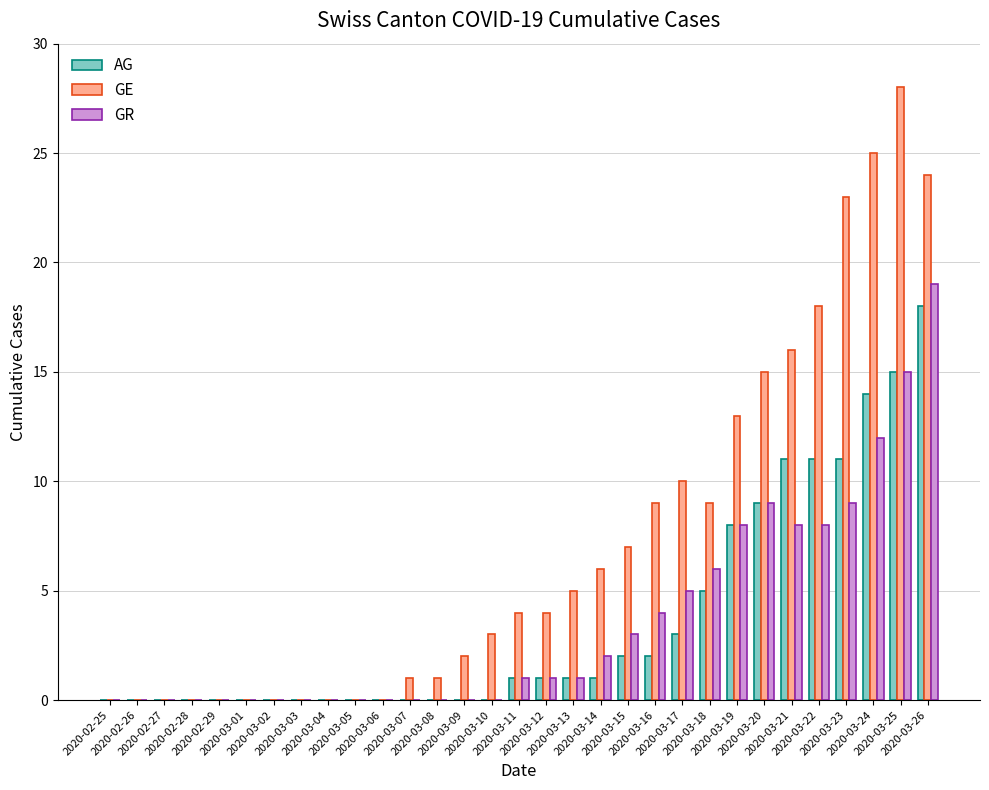

What is the greatest value displayed?

28